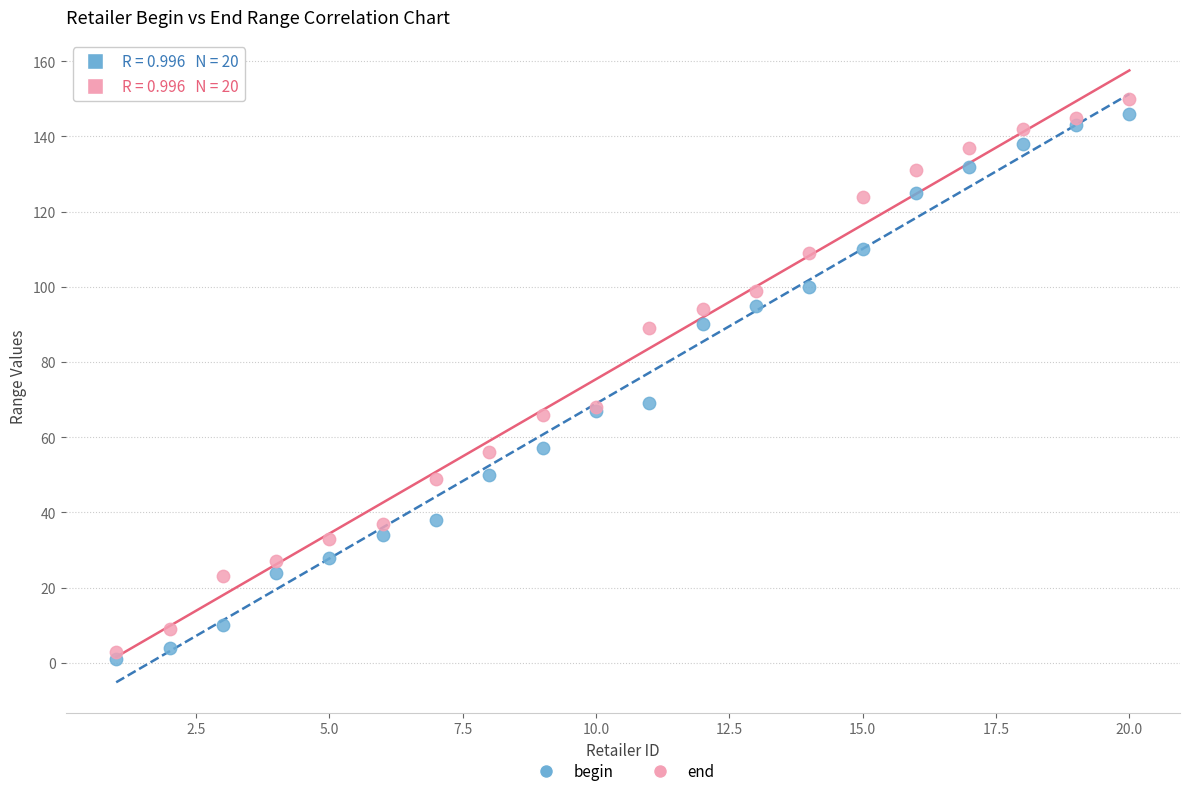

Which series has the largest Y range (max minus min)?

end